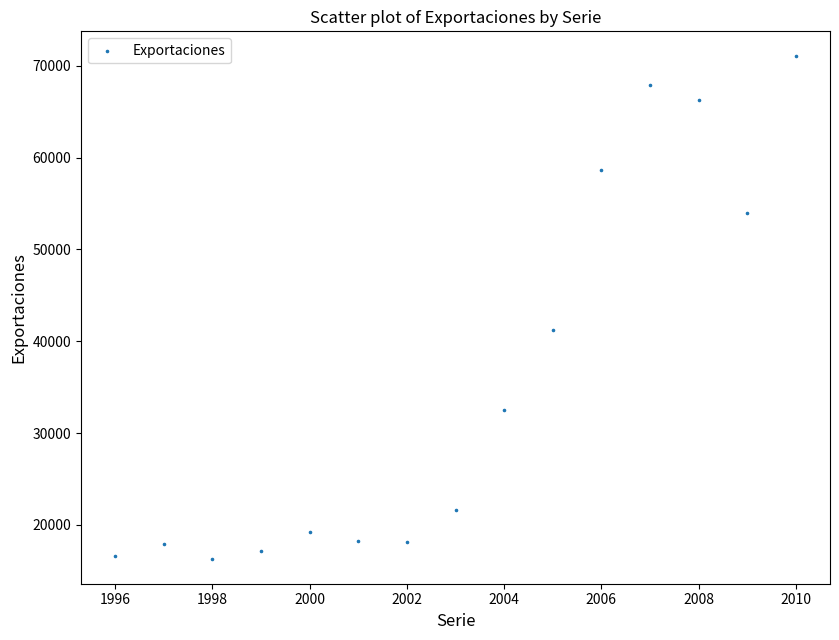

What is the range of Y values (max minus min)?

54706